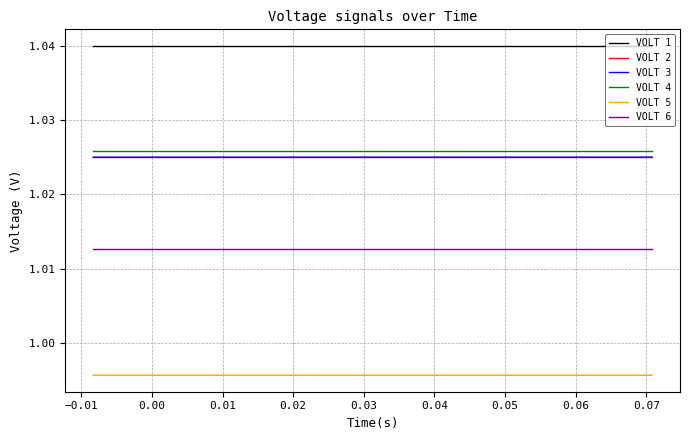

Which series has the largest total across all categories?

VOLT 1